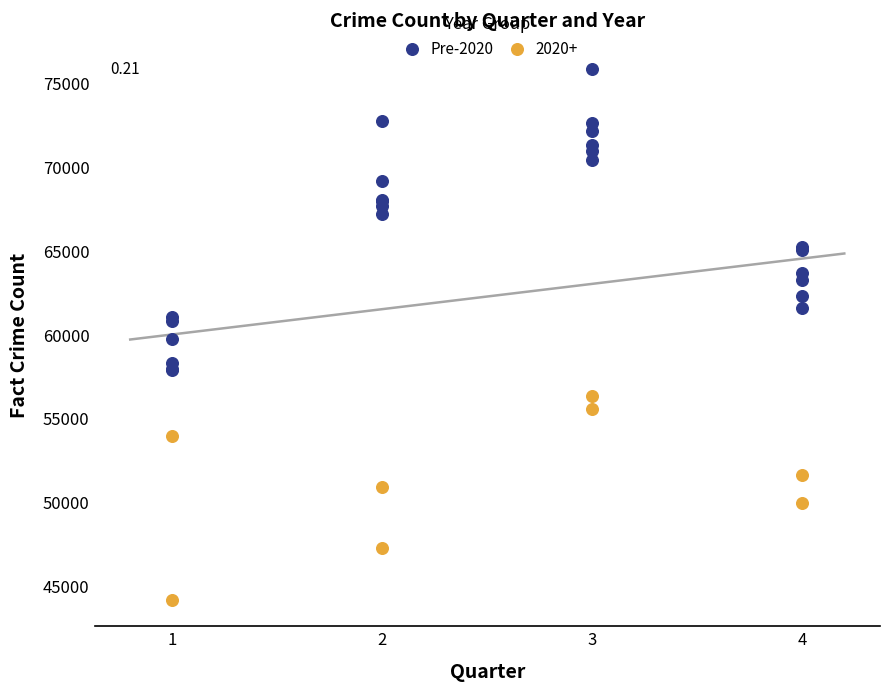

Which series contains the lowest Y value?

2020+